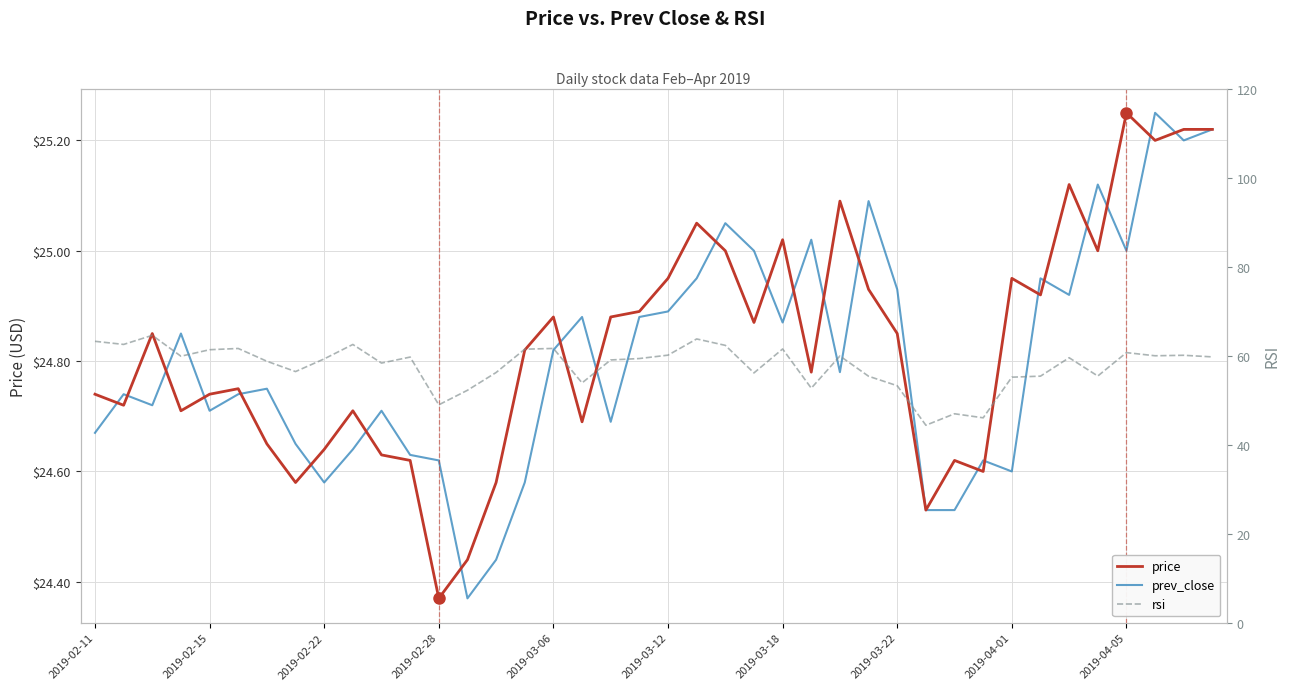

What is the difference between the price values at 2019-02-22 and 30?

0.2